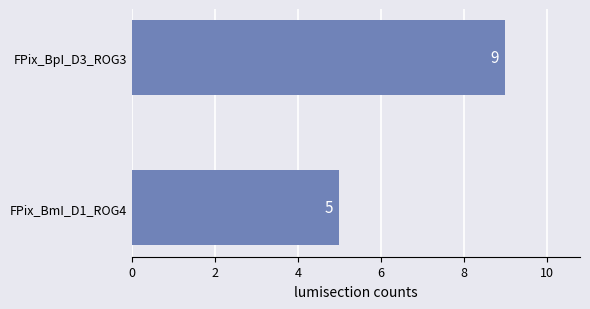

Between FPix_BmI_D1_ROG4 and FPix_BpI_D3_ROG3, which is larger?

FPix_BpI_D3_ROG3